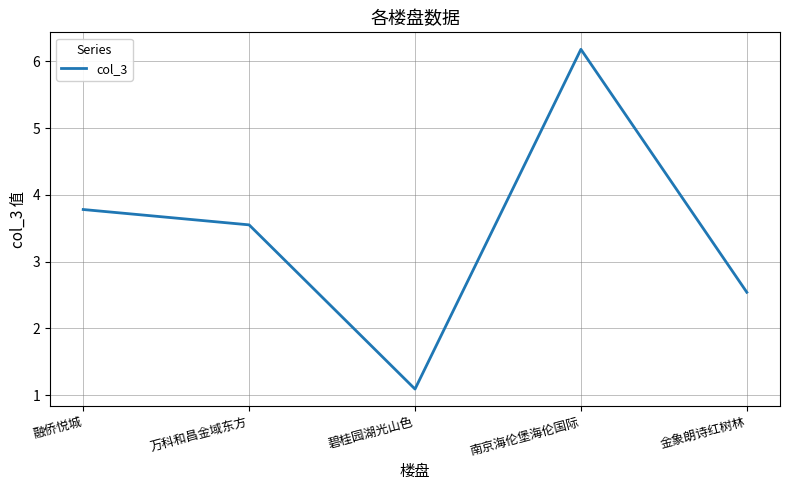

What is the change in value from 融侨悦城 to 碧桂园湖光山色?

-2.7